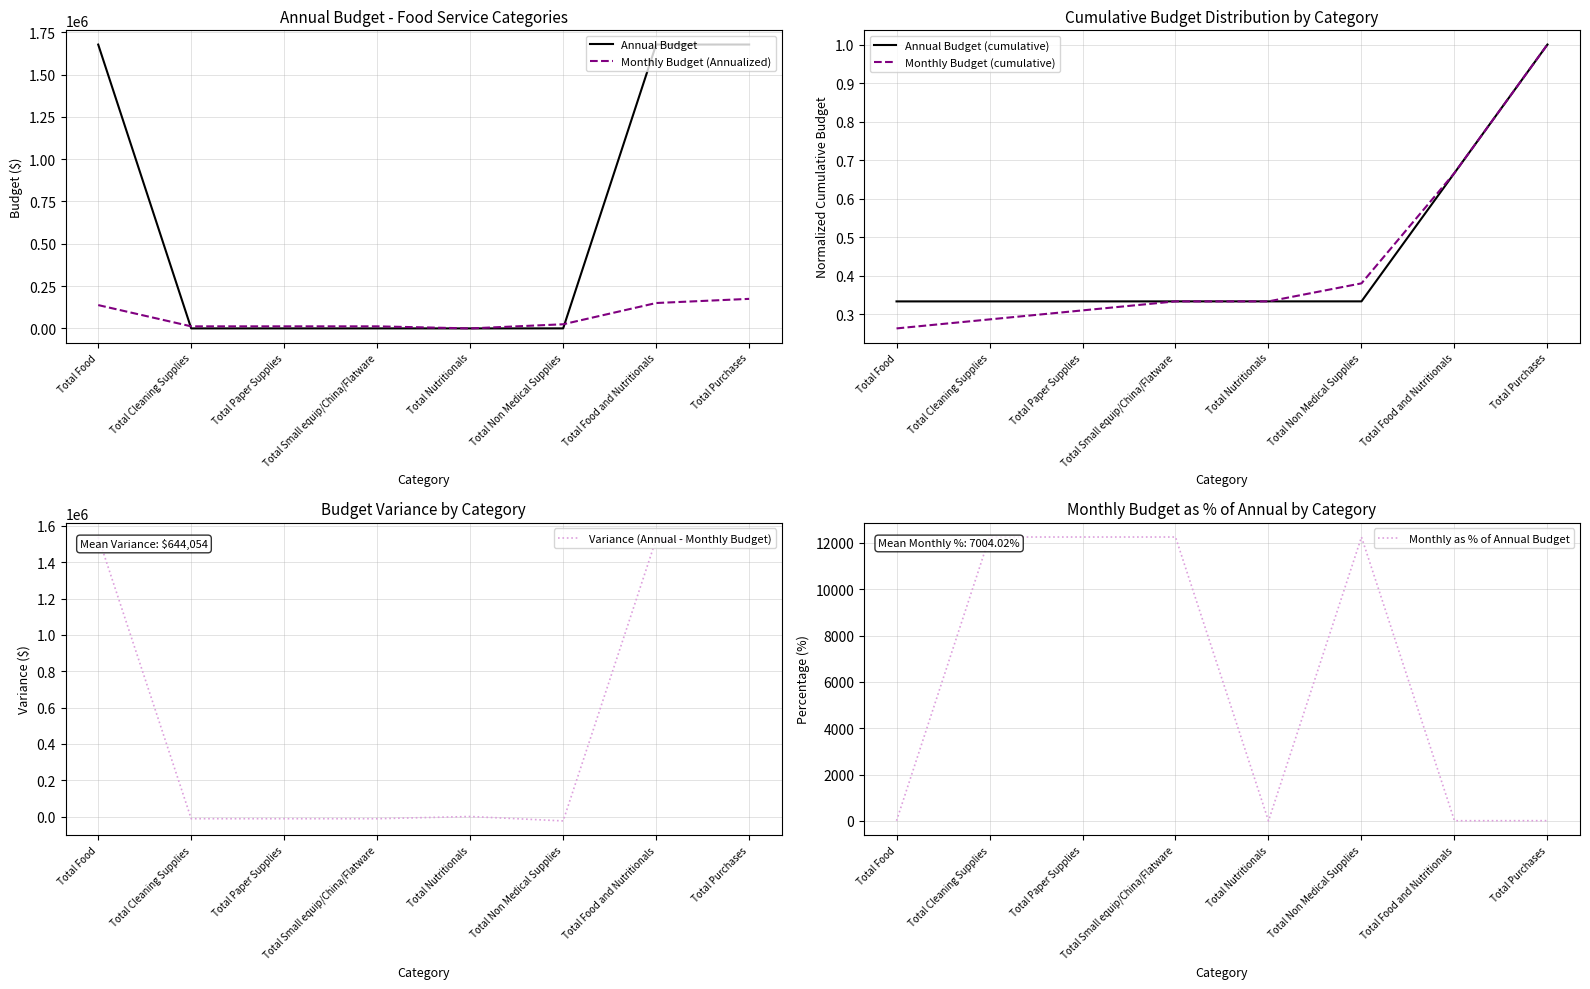

What is the difference between the maximum and minimum values in the Monthly Budget (cumulative) series?

0.7